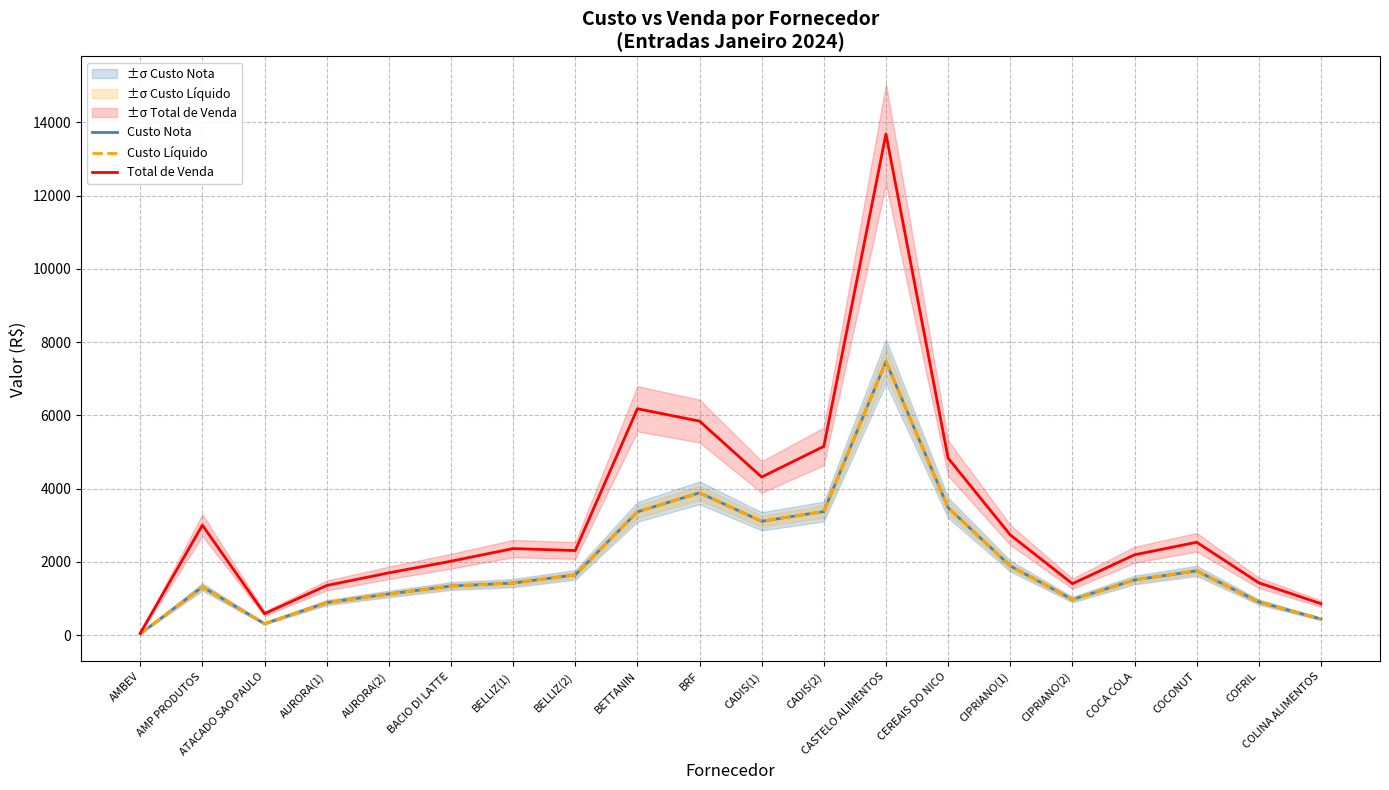

How many data points in Custo Líquido are less than 1507?

10